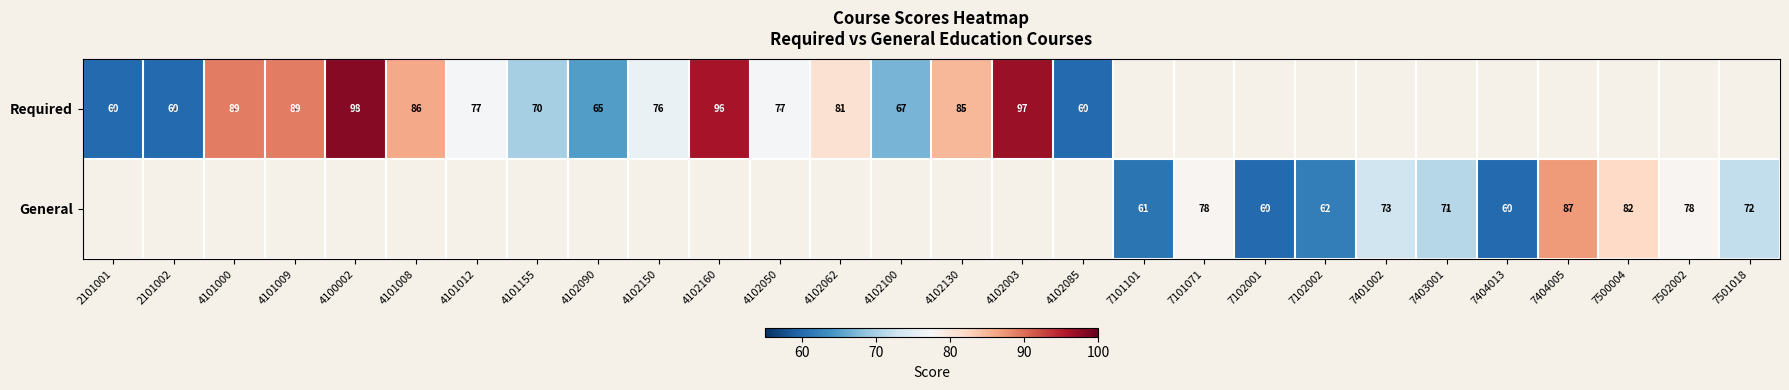

Which series has the widest spread of values?

Required